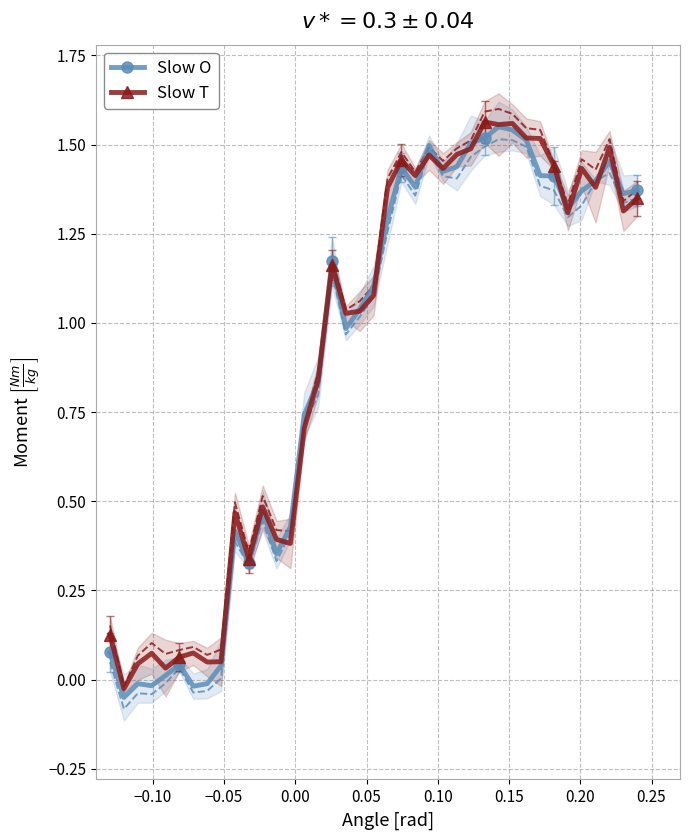

True or false: Slow O has more than 2 points higher than both neighbors.

True